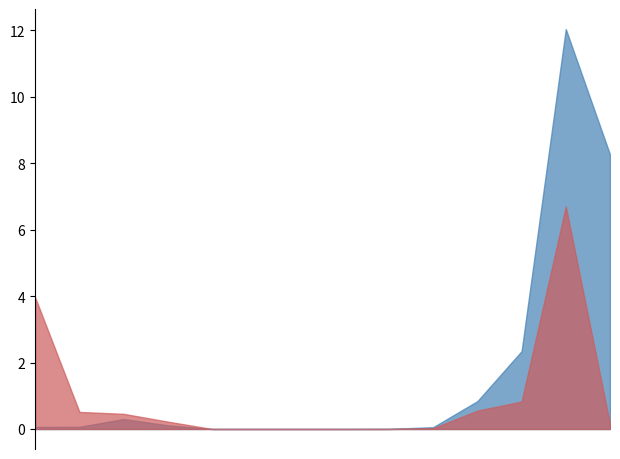

At which label is 200612_% Share of overall DX closest to 3?

GERMANY